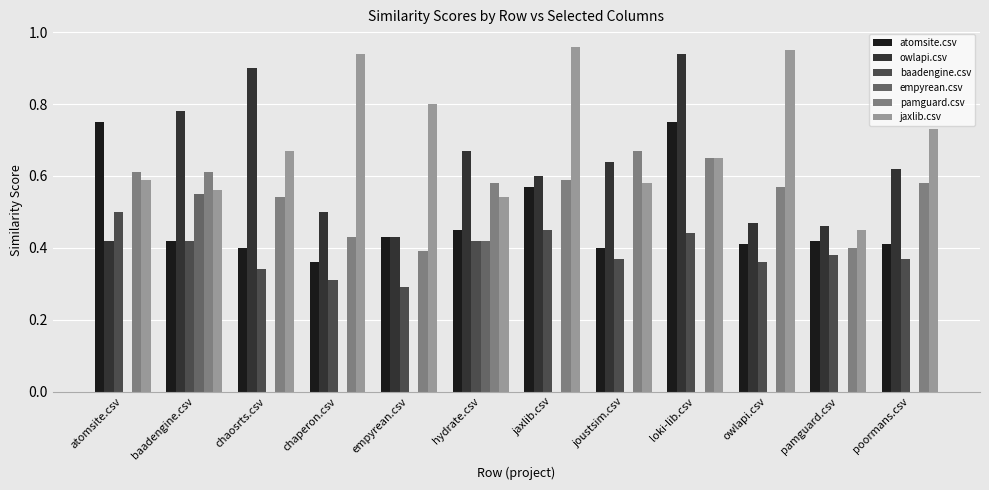

The value of atomsite.csv at chaosrts.csv is 0.1. True or false?

False